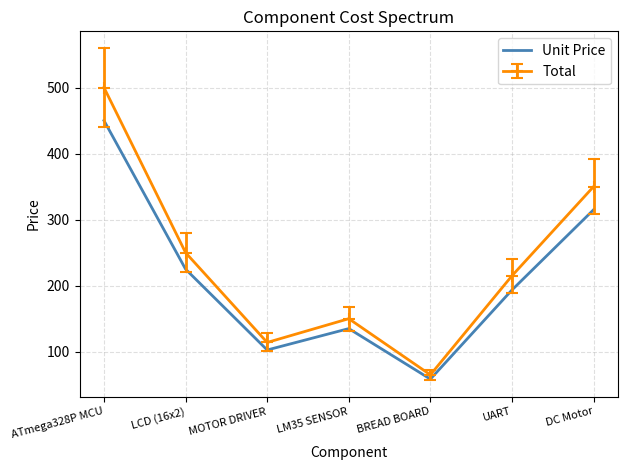

Rank the series by their maximum value, from lowest to highest.

Unit Price, Total